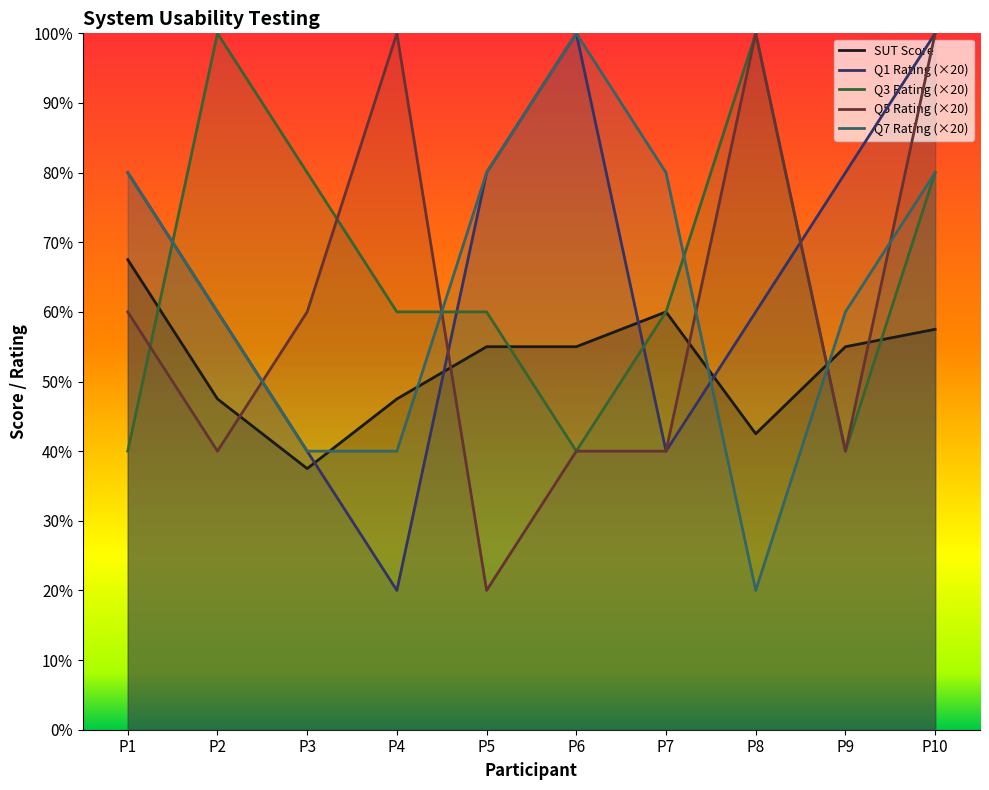

Which series has the largest range (max minus min)?

Q1 Rating (×20)